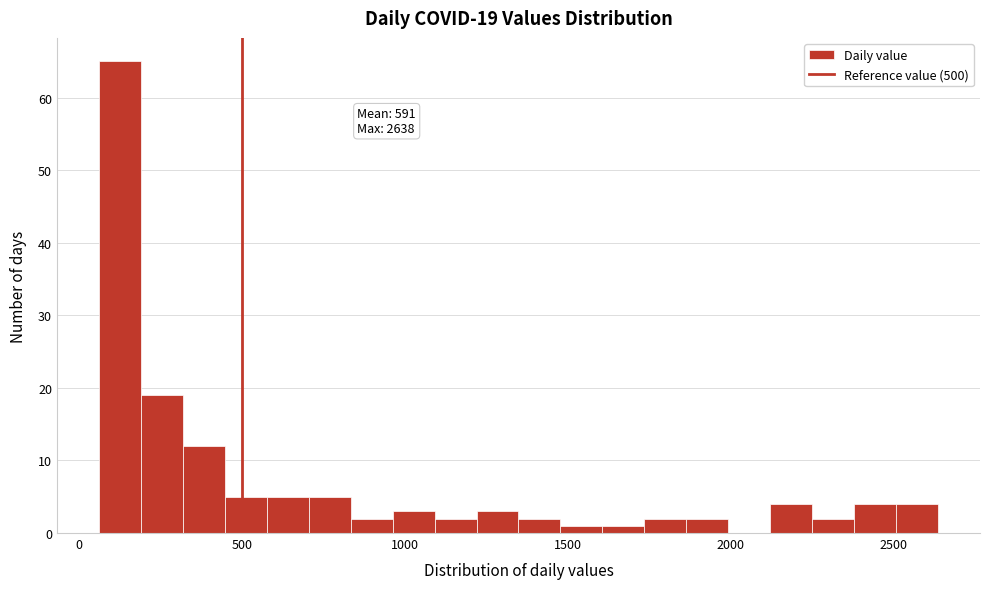

Read against the x-axis, roughly where is the centre of the tallest bar?

150